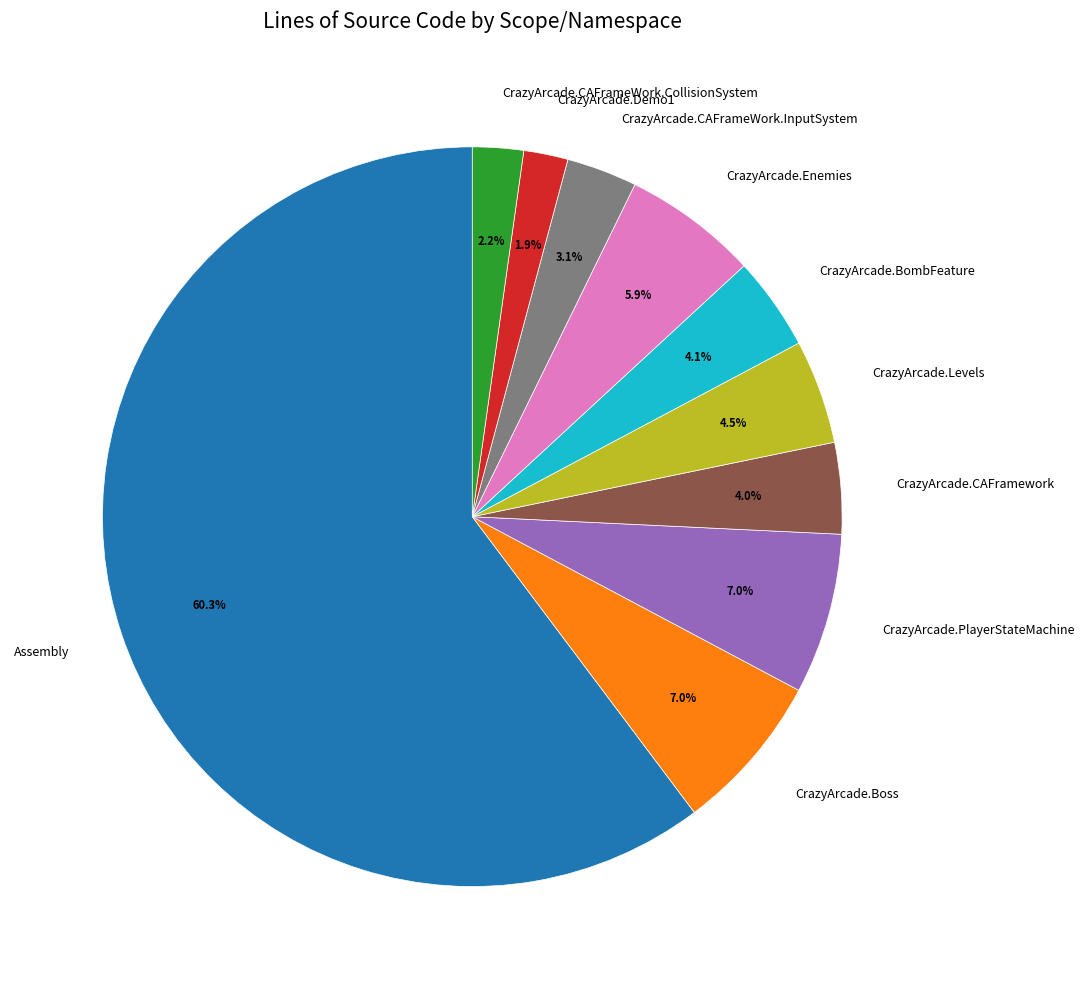

Between CrazyArcade.Levels and CrazyArcade.CAFrameWork.CollisionSystem, which is larger?

CrazyArcade.Levels